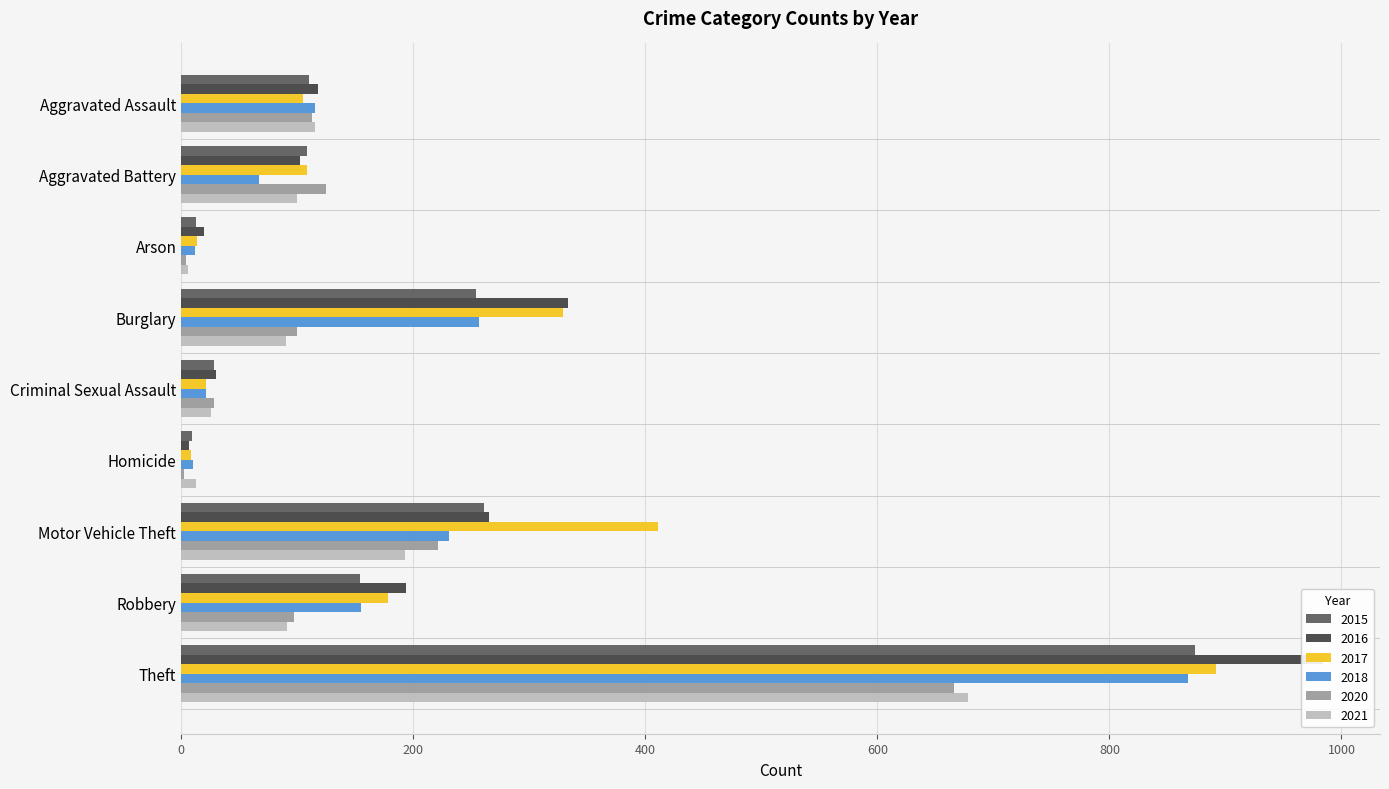

Are the bars horizontal?

Yes